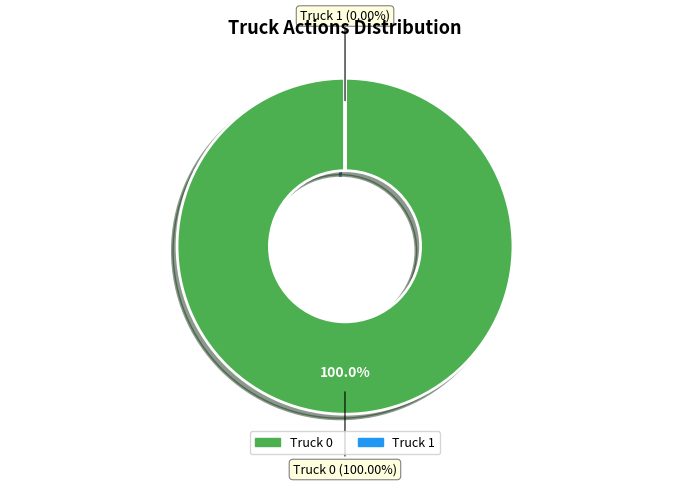

Rank the categories by value from highest to lowest.

Truck 0, Truck 1